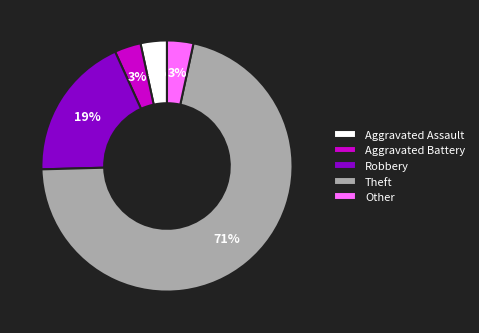

To the nearest percent, what is the combined percentage of Theft and Other?

75%